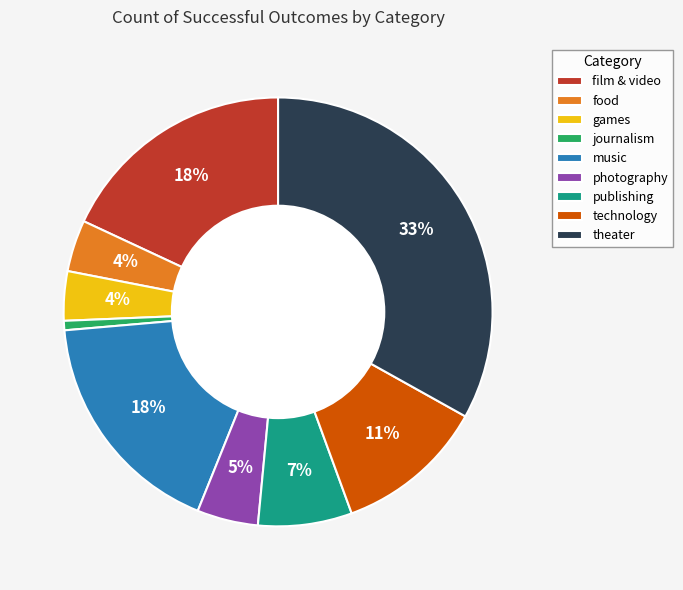

What percentage is the film & video slice, to the nearest percent?

18%